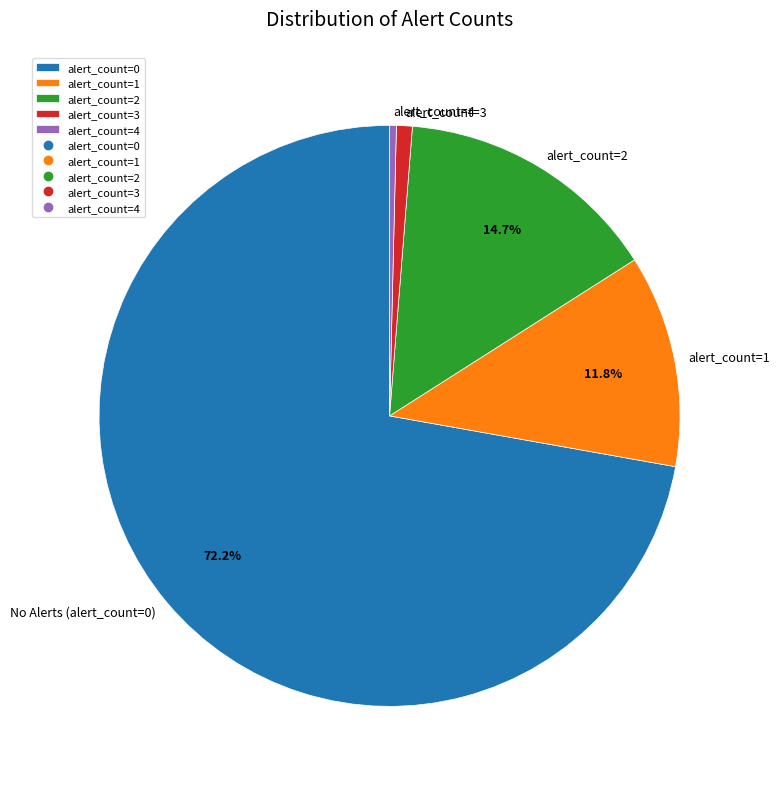

Is there a majority slice in this chart?

Yes